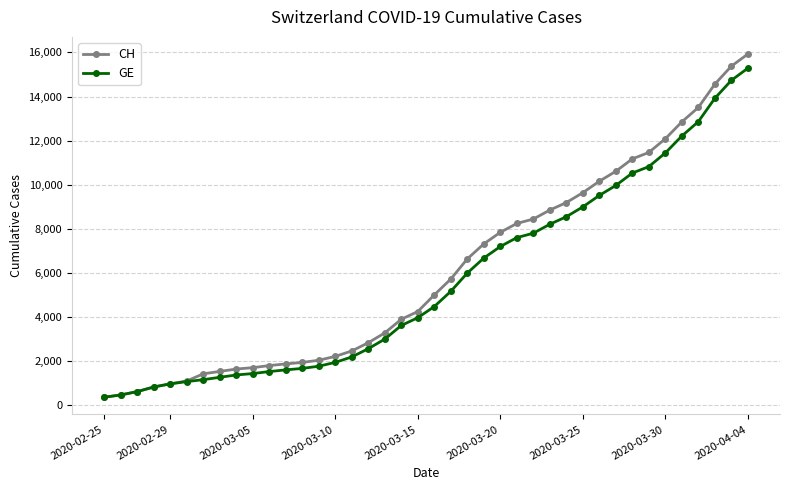

What is the minimum value shown in the chart?

375